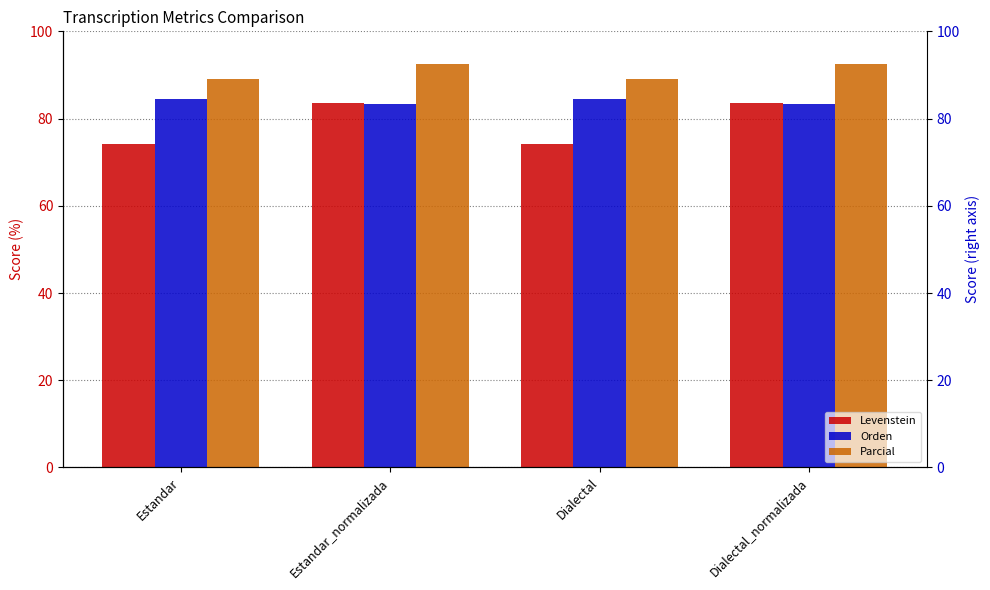

List the labels in order of Parcial value, smallest first.

Estandar, Dialectal, Estandar_normalizada, Dialectal_normalizada